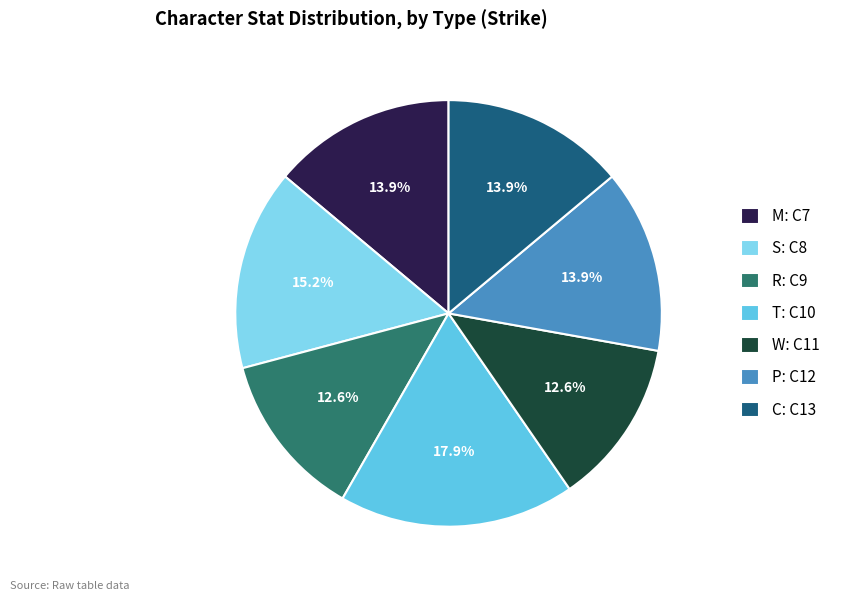

How much of the chart is everything except T: C10?

82.1%